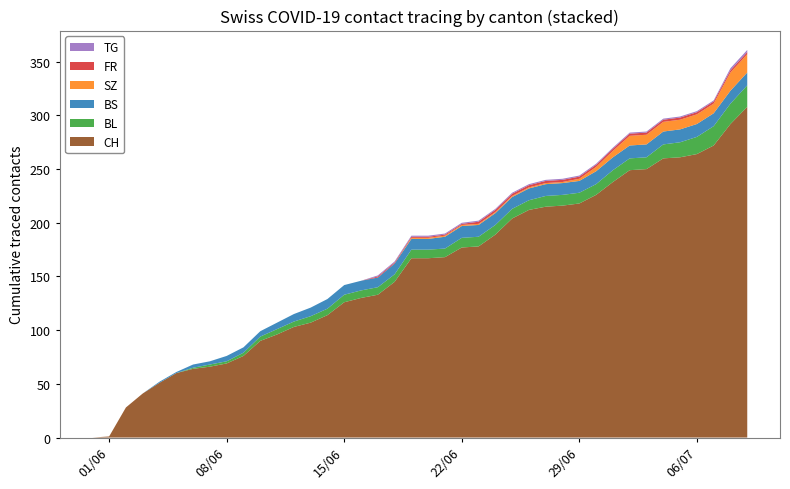

Reading left to right, what are all the values shown in this chart?

CH: 0=0	1=1	2=28	3=41	4=51	5=60	6=64	7=66	8=69	9=76	10=90	11=96	12=103	13=107	14=114	15=126	16=130	17=133	18=145	19=167	20=167	21=168	22=177	23=178	24=189	25=204	26=212	27=215	28=216	29=218	30=226	31=238	32=249	33=250	34=260	35=261	36=264	37=272	38=292	39=308
BL: 0=0	1=0	2=0	3=0	4=0	5=0	6=1	7=2	8=2	9=3	10=4	11=5	12=5	13=6	14=6	15=7	16=7	17=7	18=7	19=8	20=8	21=8	22=9	23=9	24=9	25=9	26=9	27=10	28=10	29=10	30=10	31=11	32=11	33=11	34=13	35=14	36=16	37=18	38=19	39=20
BS: 0=0	1=0	2=0	3=0	4=1	5=1	6=3	7=3	8=5	9=5	10=5	11=6	12=7	13=8	14=9	15=9	16=9	17=9	18=10	19=10	20=10	21=11	22=11	23=11	24=11	25=11	26=11	27=11	28=11	29=11	30=12	31=12	32=12	33=12	34=12	35=12	36=12	37=12	38=12	39=12
SZ: 0=0	1=0	2=0	3=0	4=0	5=0	6=0	7=0	8=0	9=0	10=0	11=0	12=0	13=0	14=0	15=0	16=0	17=0	18=0	19=1	20=1	21=1	22=1	23=1	24=1	25=1	26=1	27=1	28=1	29=2	30=4	31=6	32=9	33=9	34=9	35=9	36=9	37=9	38=17	39=17
FR: 0=0	1=0	2=0	3=0	4=0	5=0	6=0	7=0	8=0	9=0	10=0	11=0	12=0	13=0	14=0	15=0	16=0	17=1	18=1	19=1	20=1	21=1	22=1	23=2	24=2	25=2	26=2	27=2	28=2	29=2	30=2	31=2	32=2	33=2	34=2	35=2	36=2	37=2	38=2	39=2
TG: 0=0	1=0	2=0	3=0	4=0	5=0	6=0	7=0	8=0	9=0	10=0	11=0	12=0	13=0	14=0	15=0	16=0	17=1	18=1	19=1	20=1	21=1	22=1	23=1	24=1	25=1	26=1	27=1	28=1	29=1	30=1	31=1	32=1	33=1	34=1	35=1	36=1	37=1	38=2	39=2